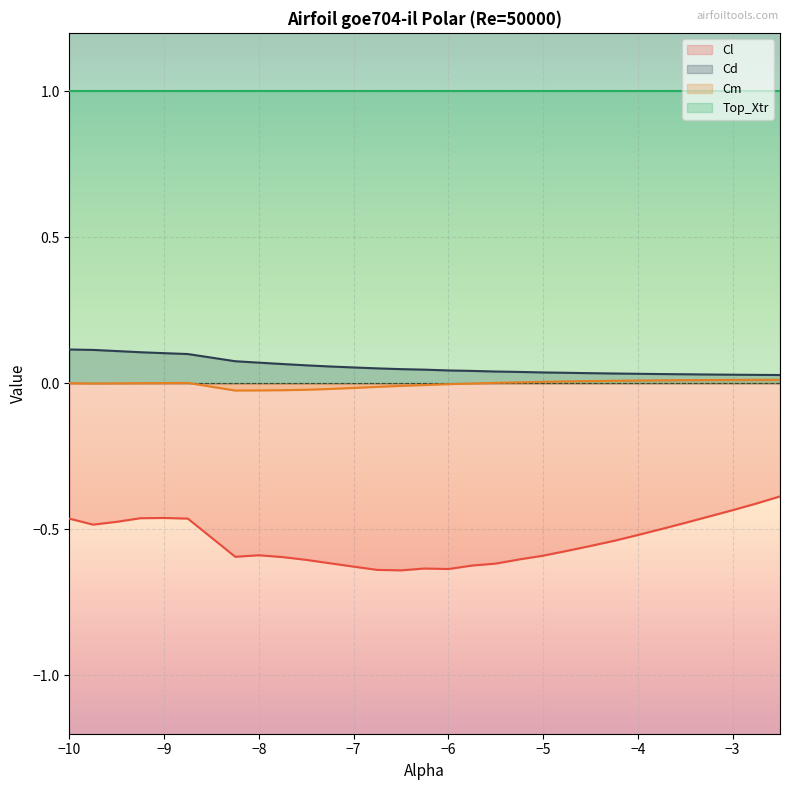

The Cl series shows -0.2 at -5.75. True or false?

False